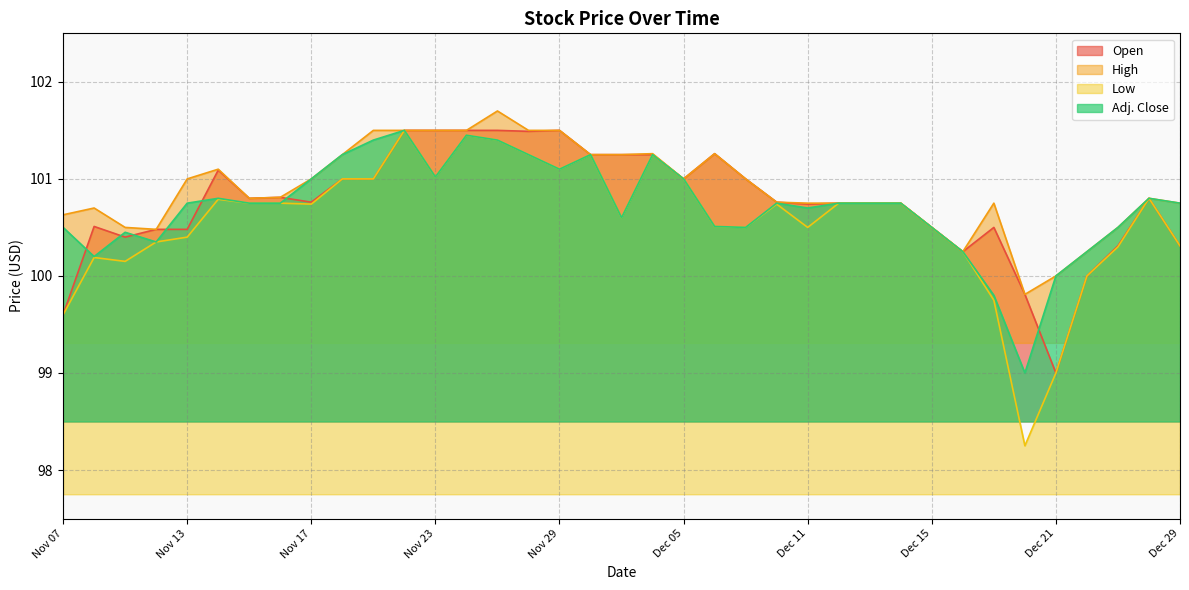

The value of High at Dec 18 is 100.2. True or false?

True